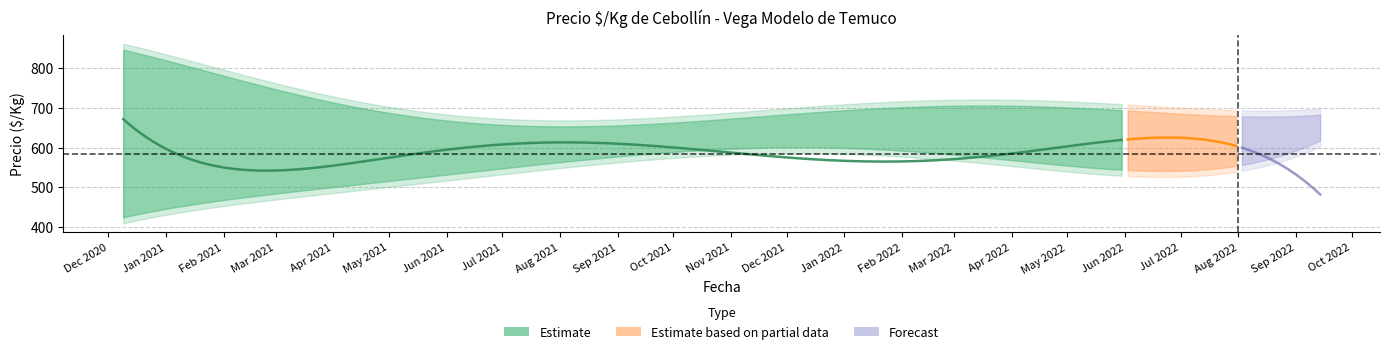

At which category does the chart reach its peak across all series?

2020-12-09